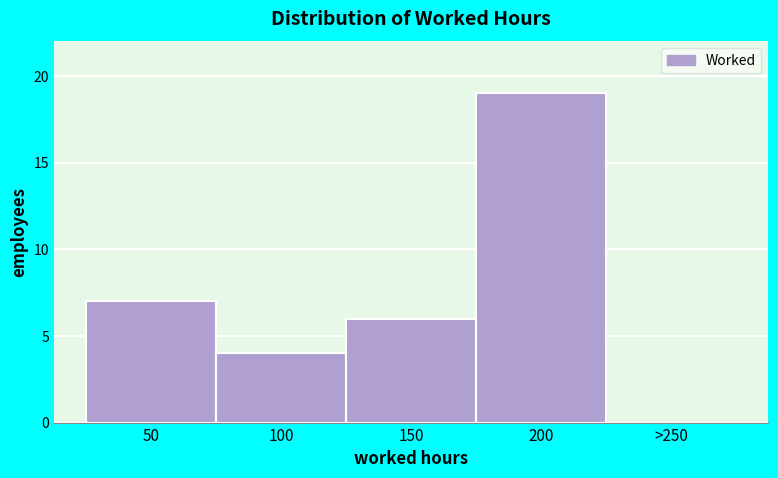

Reading left to right, what are all the values shown in this chart?

50=7	100=4	150=6	200=19	>250=0